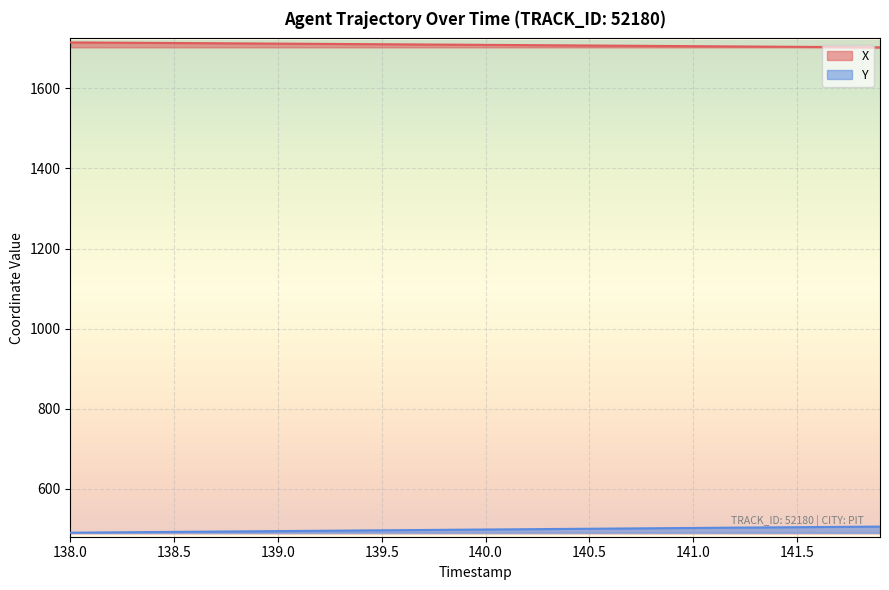

Reading right to left, list all the values displayed in this chart.

X: 1702.5	1702.8	1703.1	1703.5	1703.8	1704.1	1704.4	1704.8	1705.1	1705.4	1705.7	1706.0	1706.4	1706.7	1707.0	1707.3	1707.7	1708.0	1708.3	1708.6	1708.9	1709.3	1709.6	1709.9	1710.2	1710.5	1710.8	1711.1	1711.5	1711.8	1712.1	1712.4	1712.7	1713.0	1713.3	1713.6	1713.9	1714.2	1714.5	1714.8
Y: 505.8	505.5	505.1	504.7	504.3	503.9	503.5	503.1	502.8	502.4	502.0	501.6	501.2	500.8	500.4	500.0	499.7	499.3	498.9	498.5	498.1	497.7	497.3	496.9	496.5	496.1	495.7	495.3	494.9	494.6	494.2	493.8	493.3	492.9	492.5	492.1	491.7	491.3	490.9	490.5